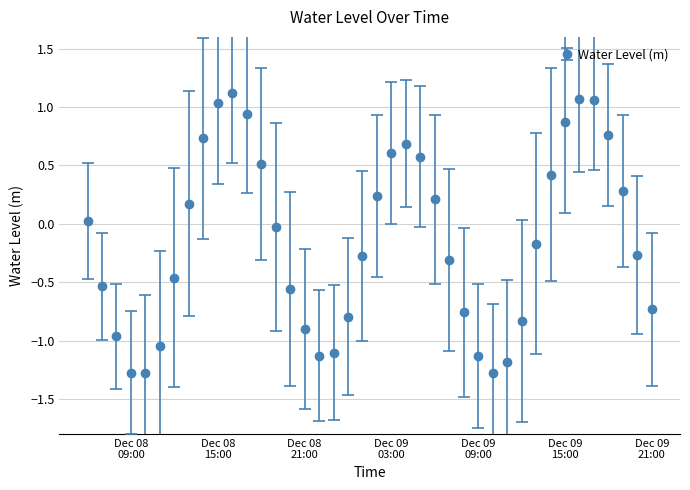

What is the smallest value displayed?

-1.3